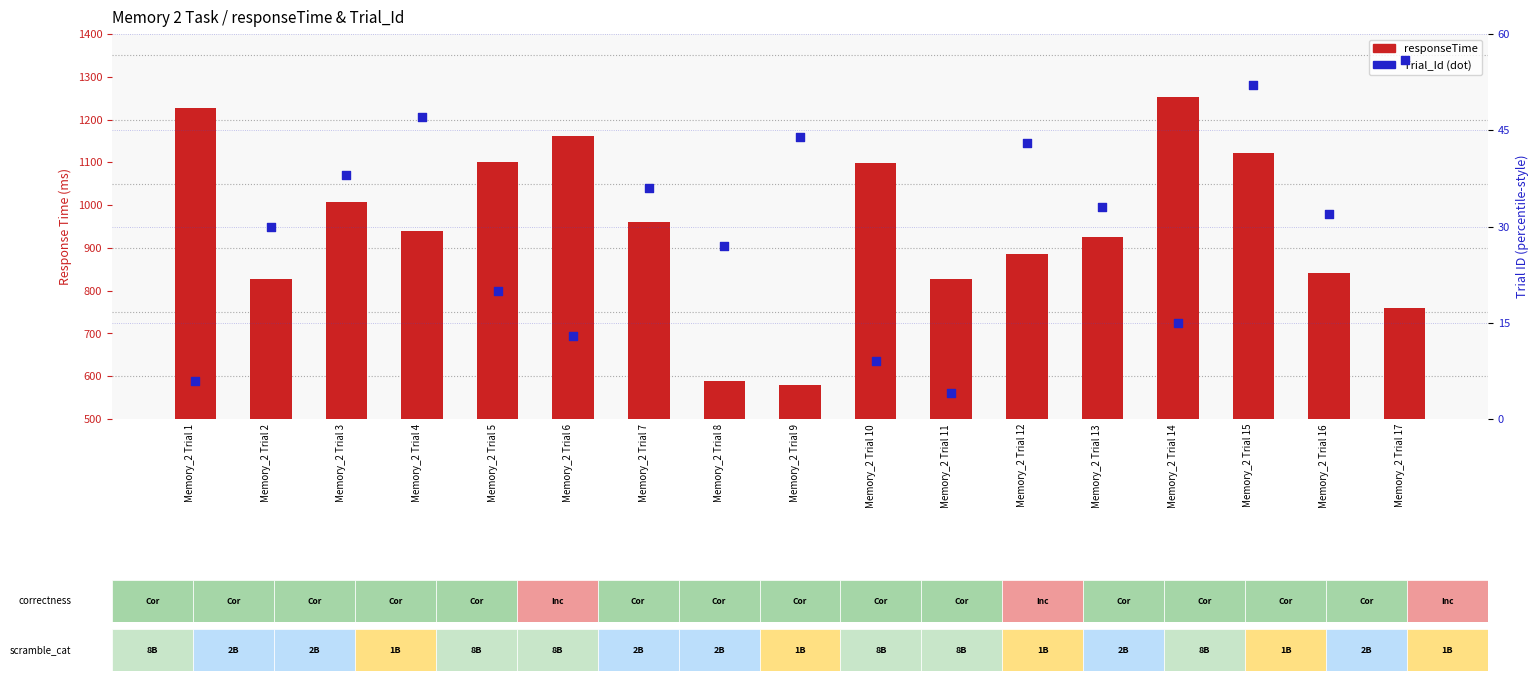

Which series has the largest total across all categories?

responseTime